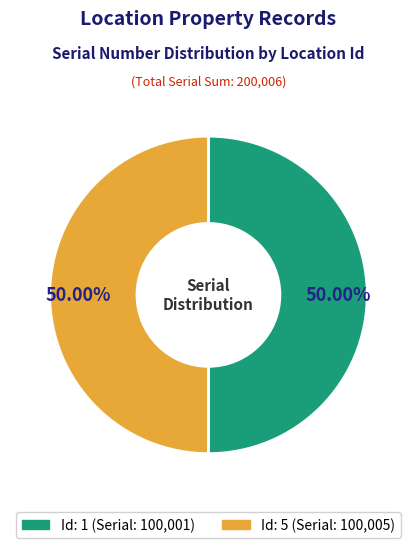

Which category has the biggest portion of the pie?

5